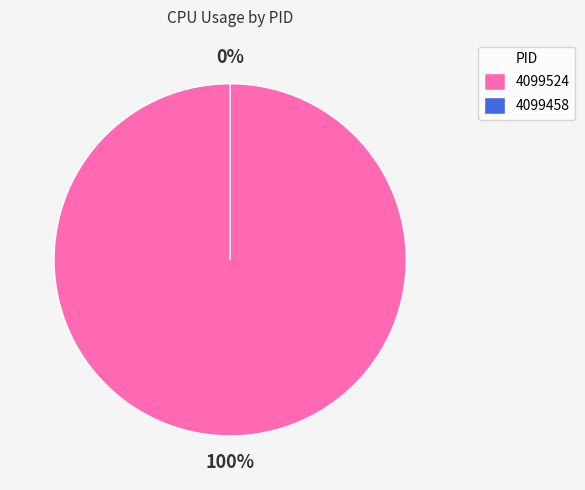

Is it true that 4099458 is 0% of the pie?

True